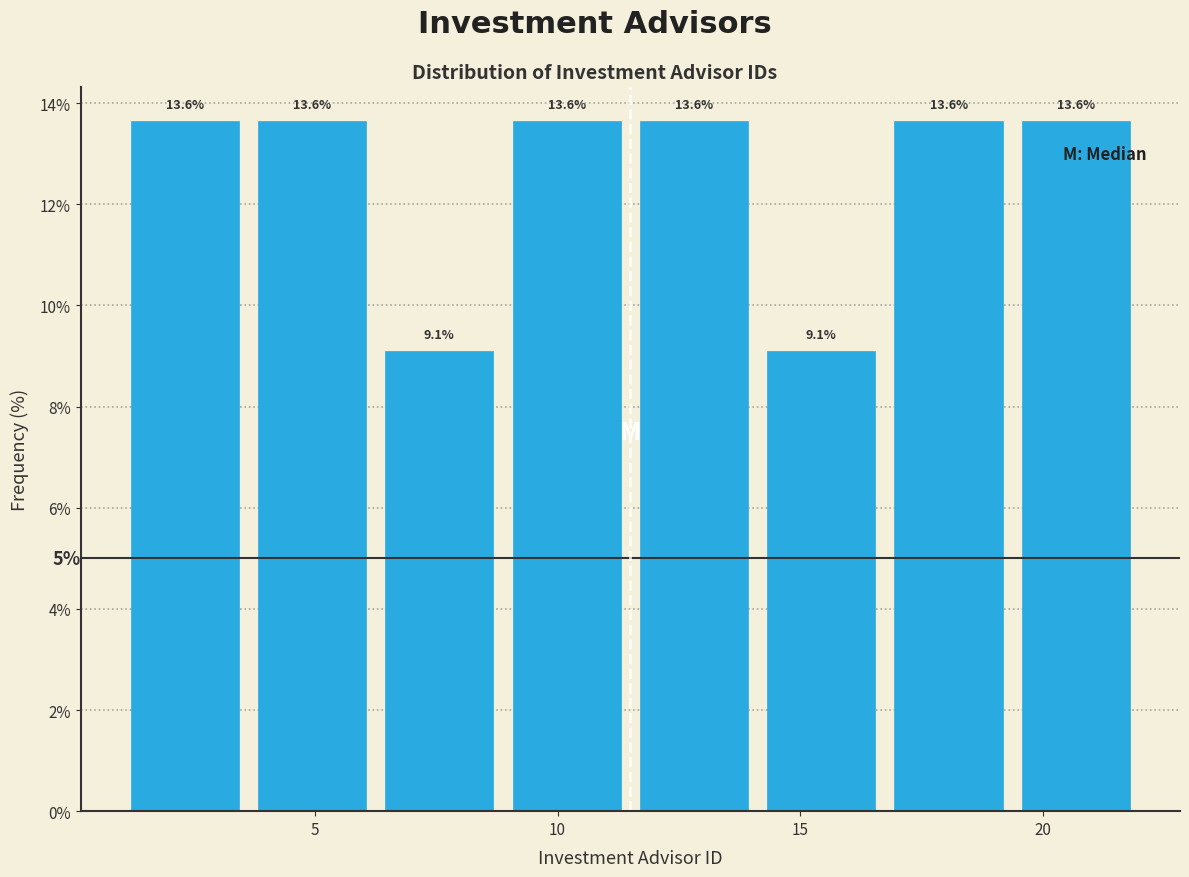

Reading left to right, list every bar in this chart as the range it spans on the x-axis followed by its height. The bar edges are not printed on the chart, so give them approximately, as read against the axis.

1.0 to 3.5: 13.6
3.5 to 6.5: 13.6
6.5 to 9.0: 9.1
9.0 to 11.5: 13.6
11.5 to 14.0: 13.6
14.0 to 17.0: 9.1
17.0 to 19.5: 13.6
19.5 to 22.0: 13.6